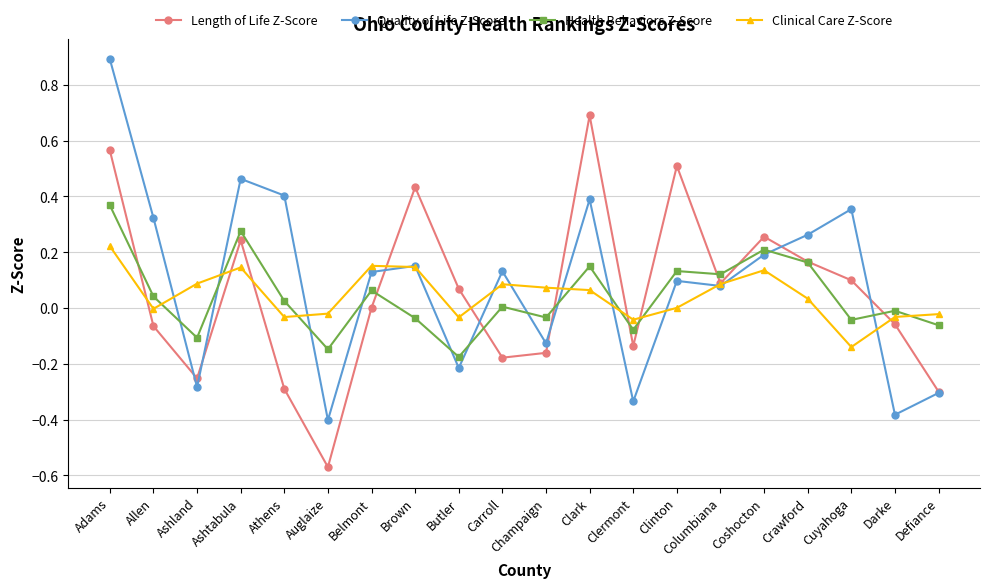

Which label corresponds to the smallest value in the chart?

Auglaize